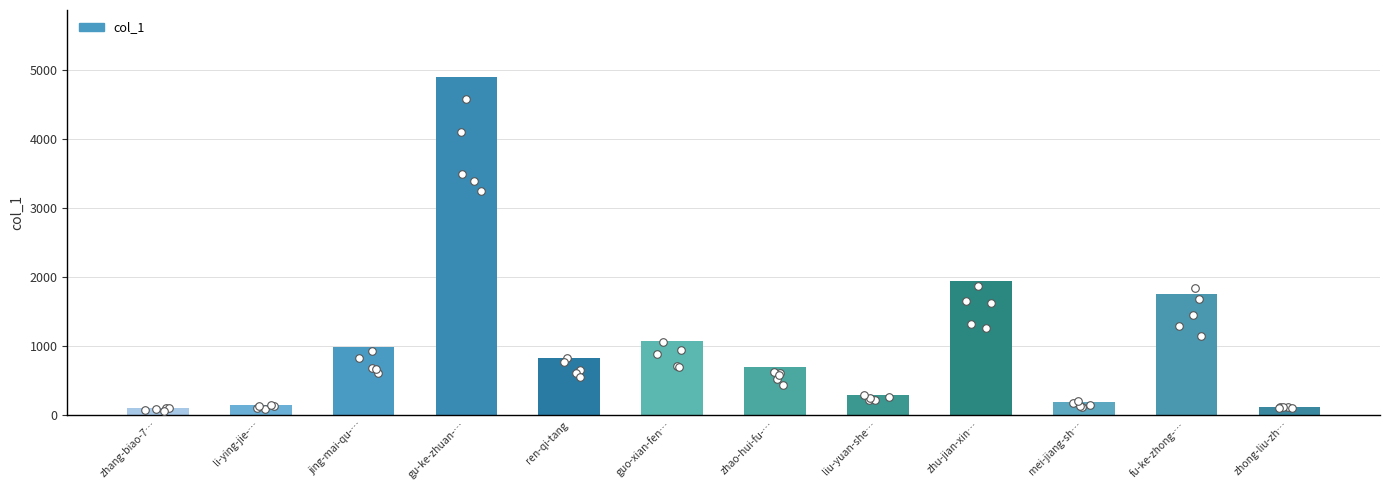

Which has a higher value, zhao-hui-fu-… or mei-jiang-sh…?

zhao-hui-fu-…